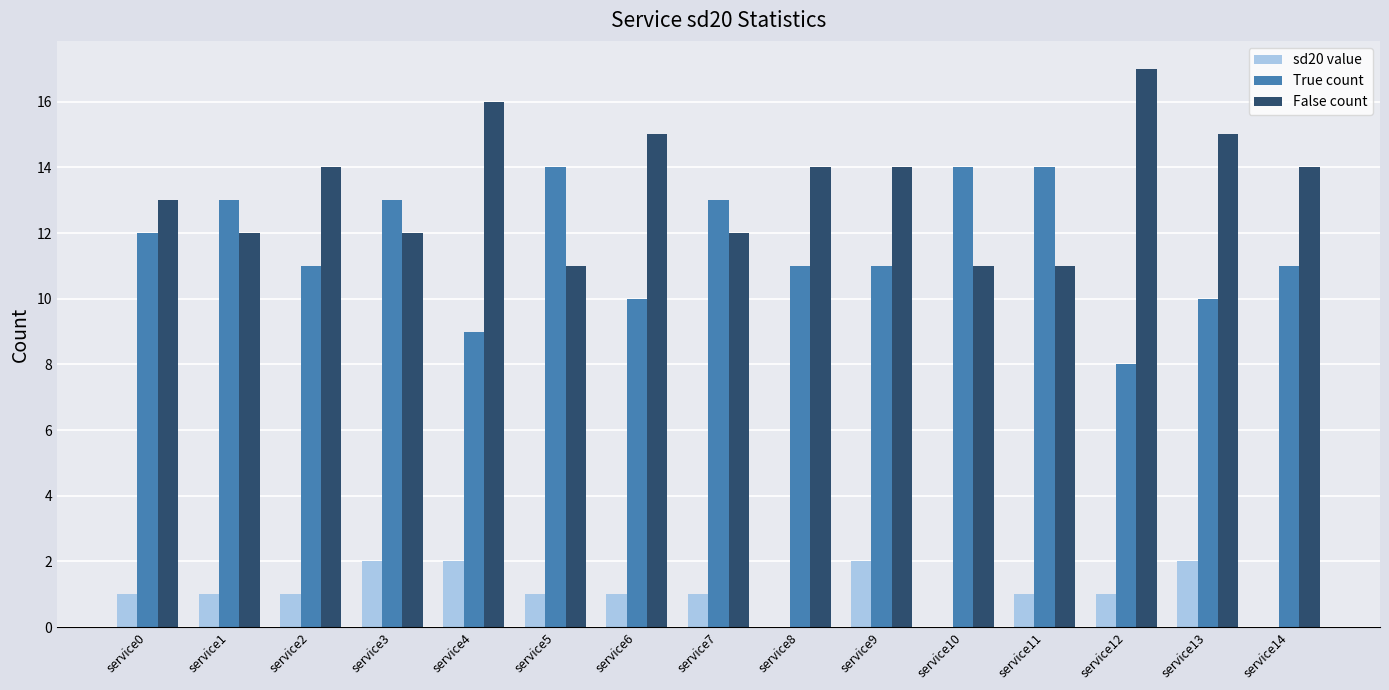

The value of False count at service0 is 19. True or false?

False